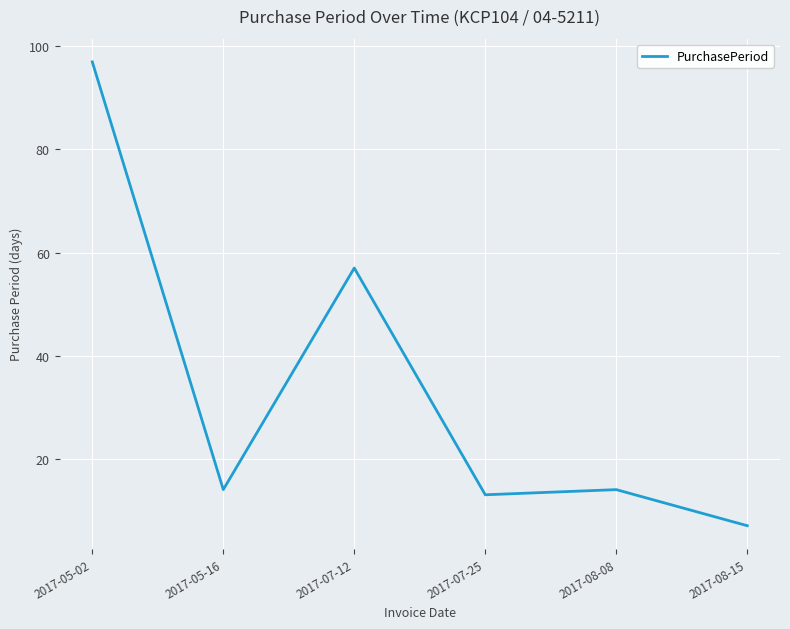

What is the sum of all values?

202